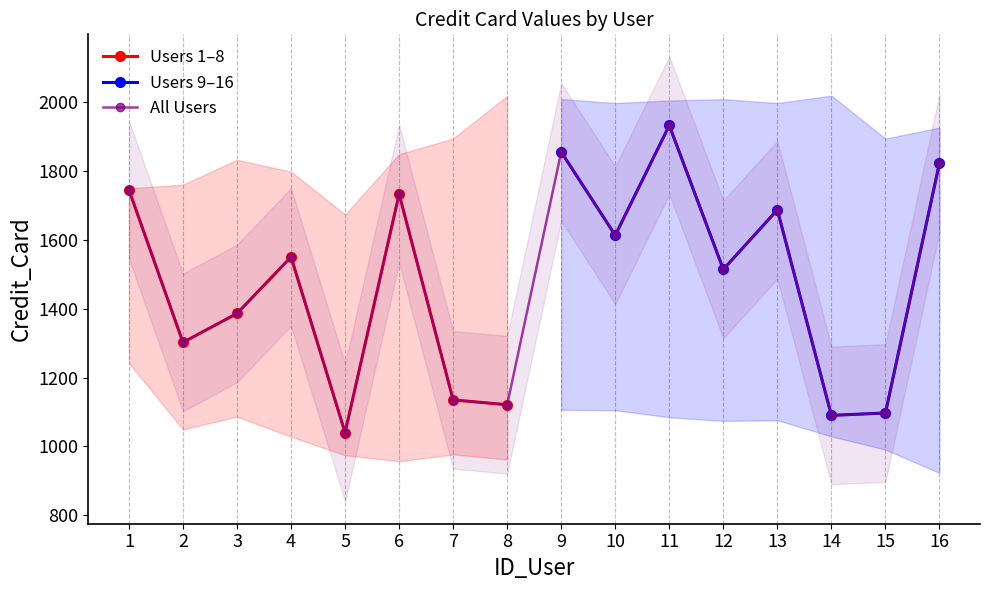

What is the maximum value shown in the chart?

1932